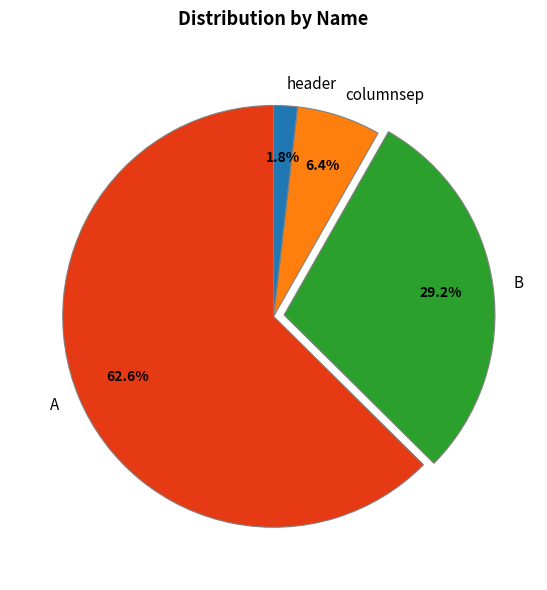

True or false: header accounts for 14% of the total.

False